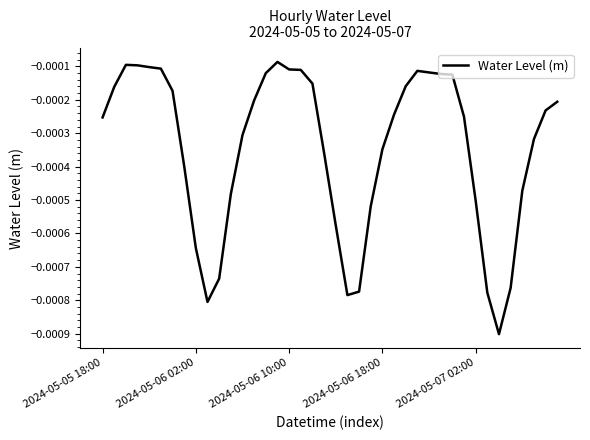

Rank the categories by value from highest to lowest.

15, 2024-05-06 10:00, 2024-05-06 18:00, 2024-05-07 02:00, 5, 16, 17, 27, 28, 14, 29, 30, 18, 26, 2024-05-06 02:00, 6, 13, 39, 38, 25, 31, 2024-05-05 18:00, 12, 37, 24, 19, 7, 36, 11, 32, 23, 20, 8, 10, 35, 22, 33, 21, 9, 34